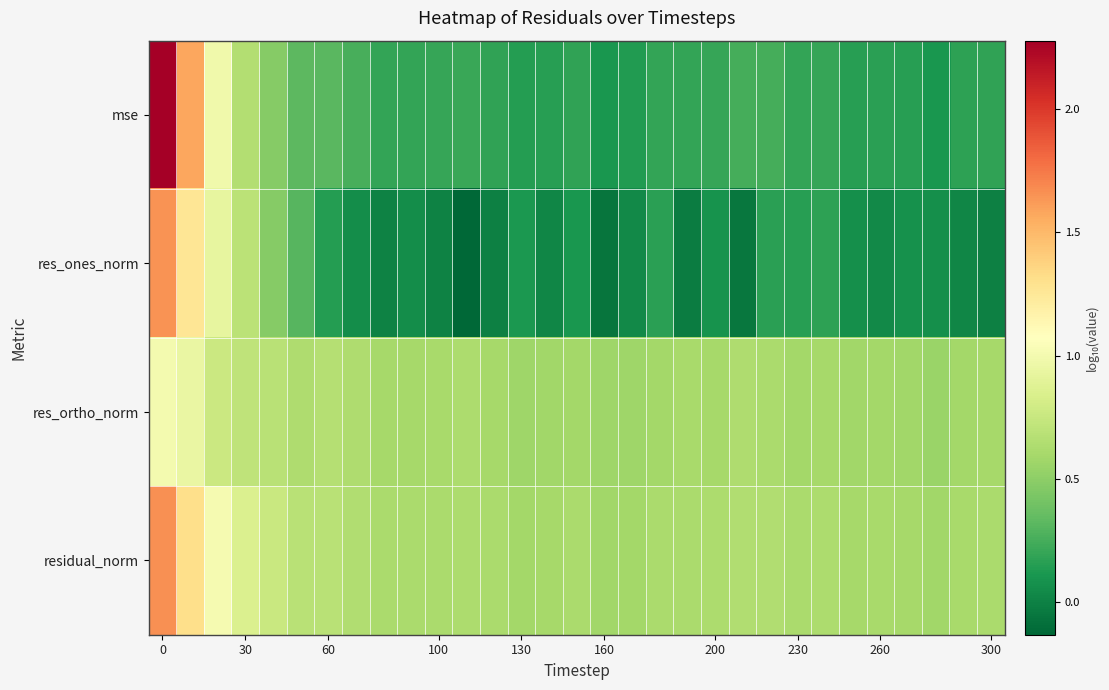

Which series has the largest total across all categories?

residual_norm